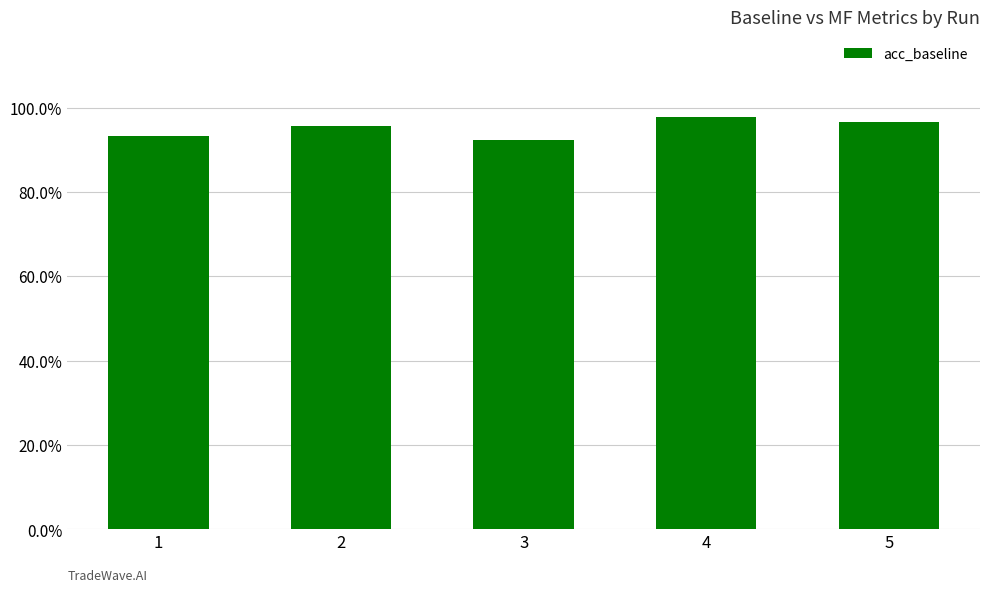

Are the bars horizontal?

No